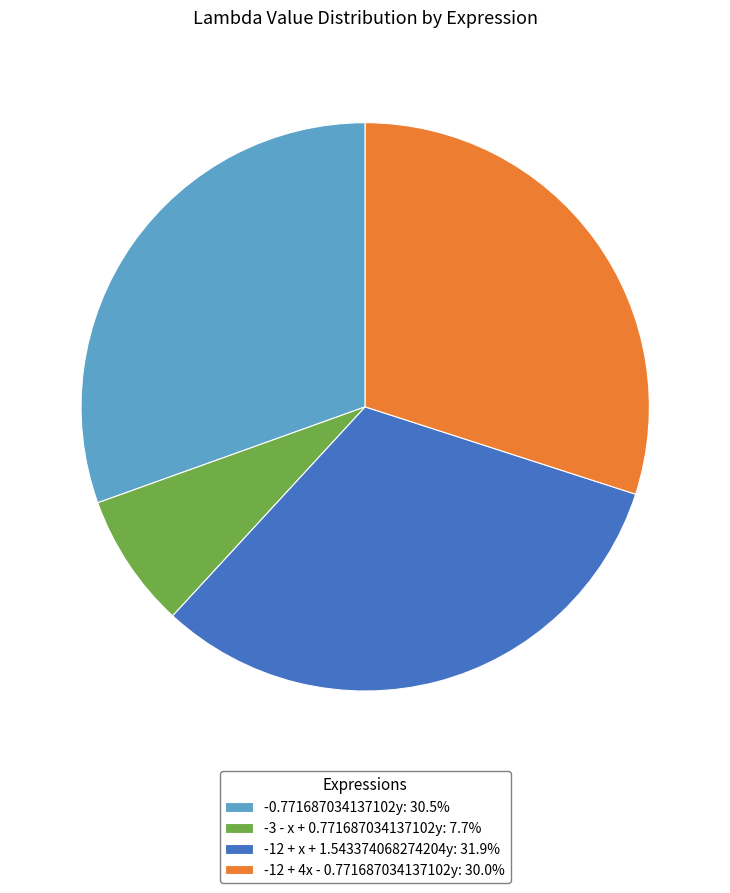

Which category has the biggest portion of the pie?

-12 + x + 1.543374068274204y